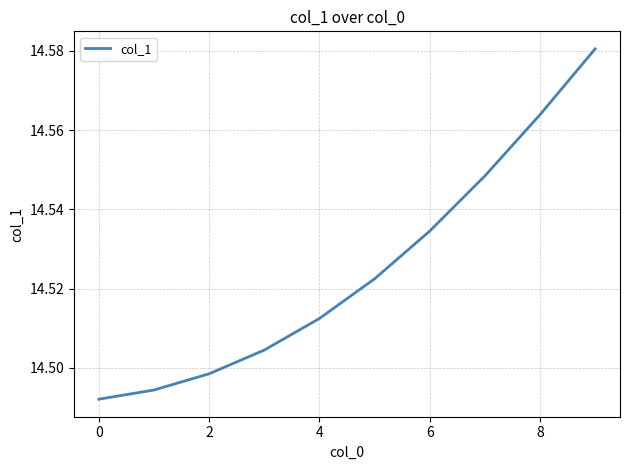

Which has a higher value, 4 or 8?

8